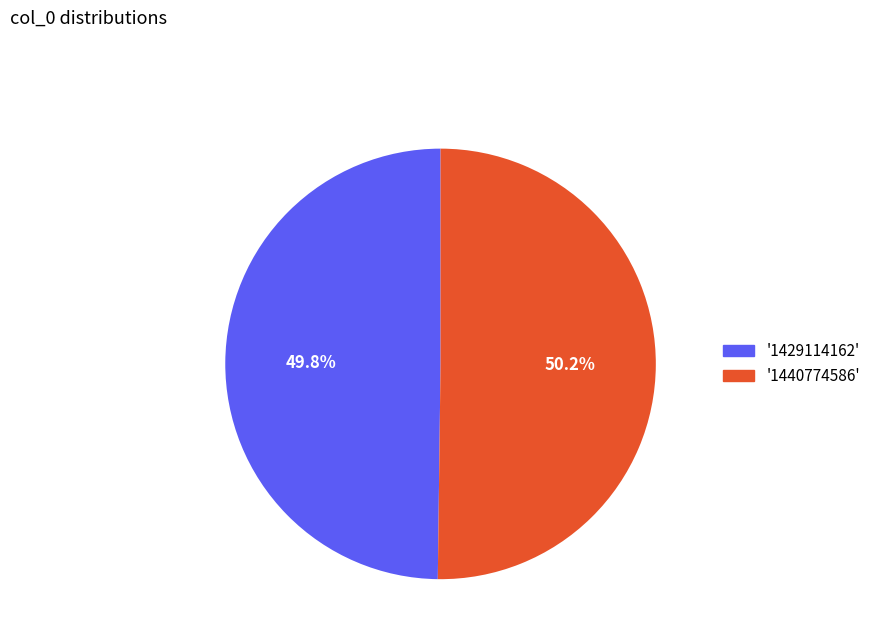

Does any single category account for the majority?

Yes